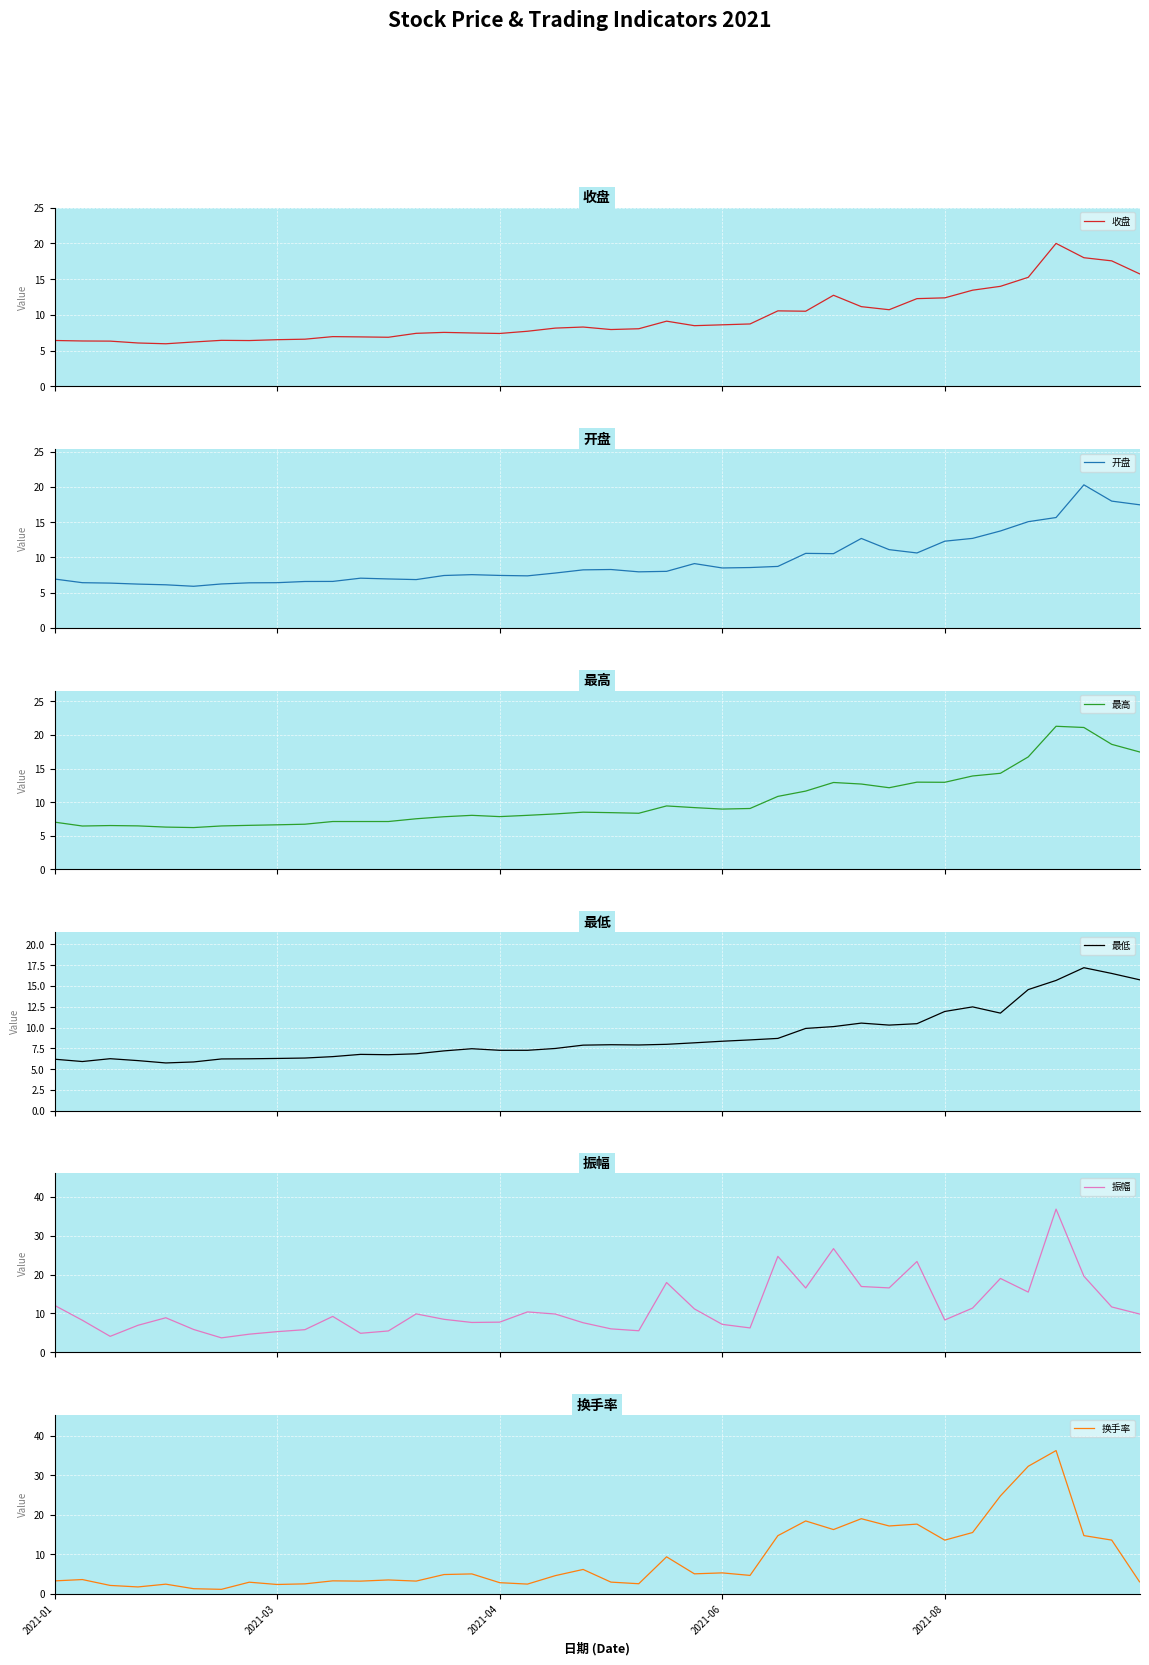

What is the minimum value for 振幅?

3.7